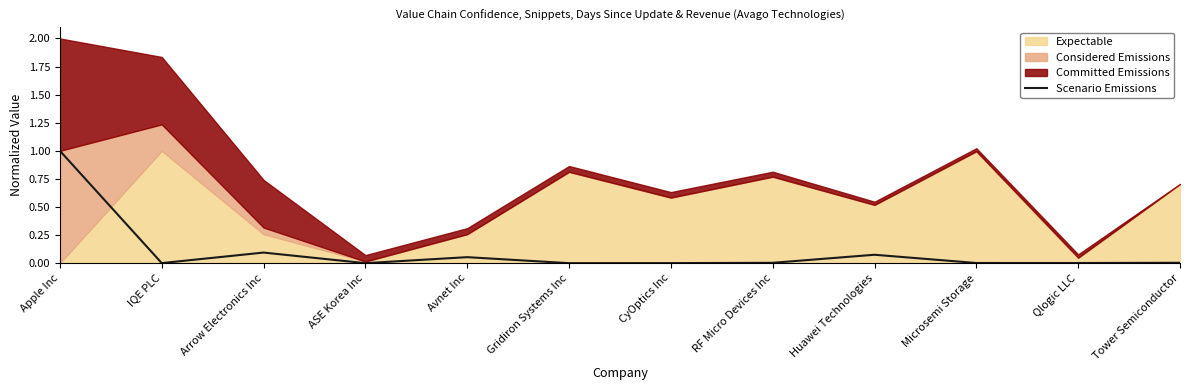

Is it true that Scenario Emissions equals 0.0 at Huawei Technologies?

False